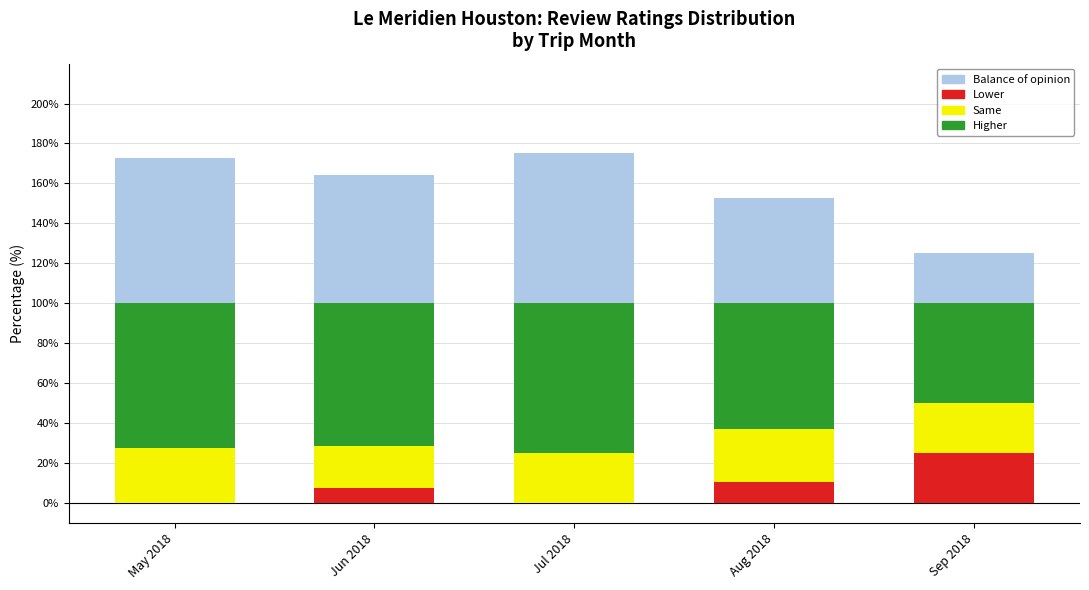

True or false: Lower has a value of 10.5 at Aug 2018.

True